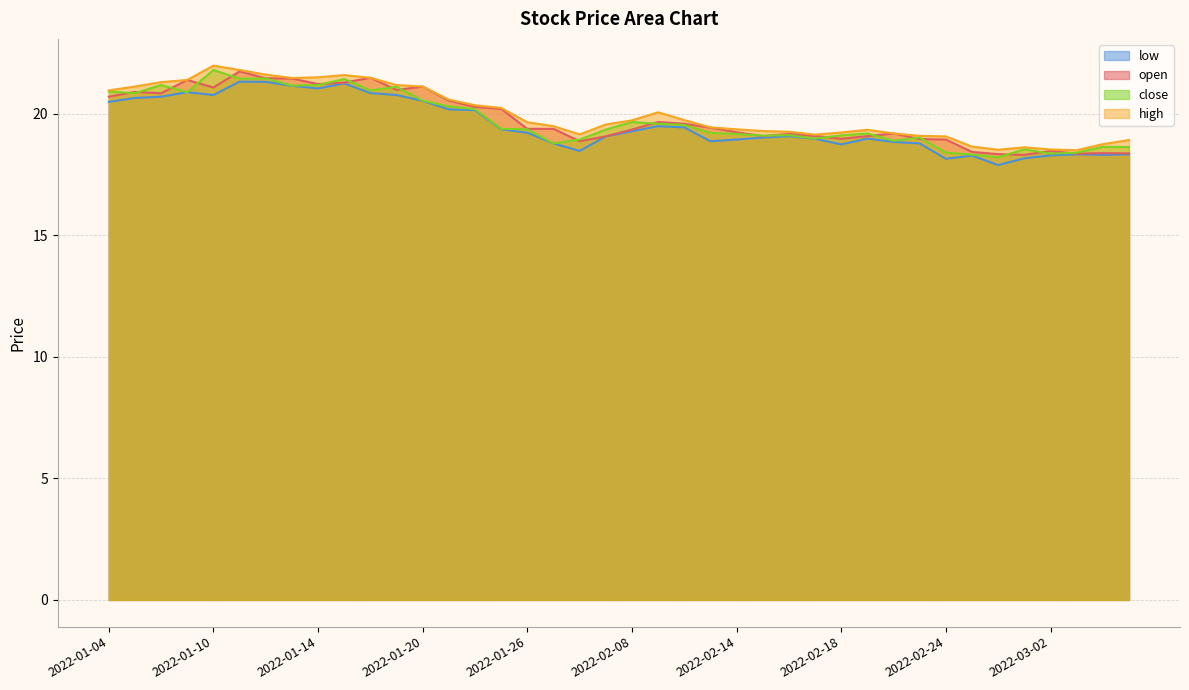

True or false: low and close intersect in this chart.

False